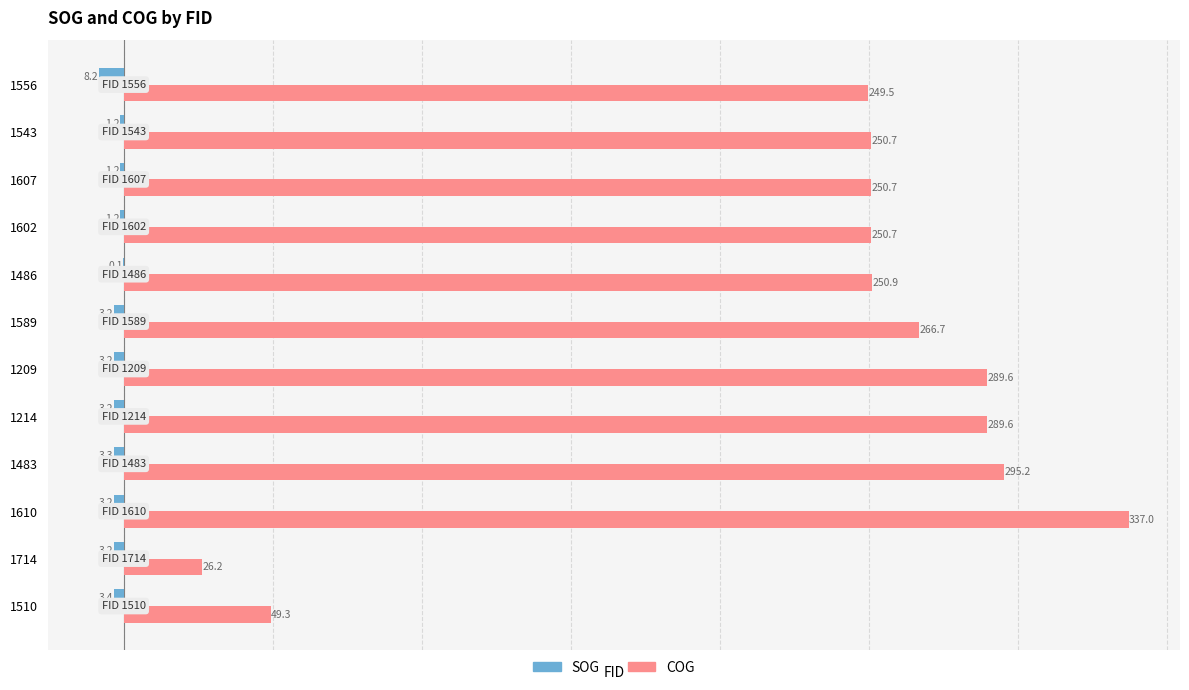

What is the average value of the COG series?

233.8